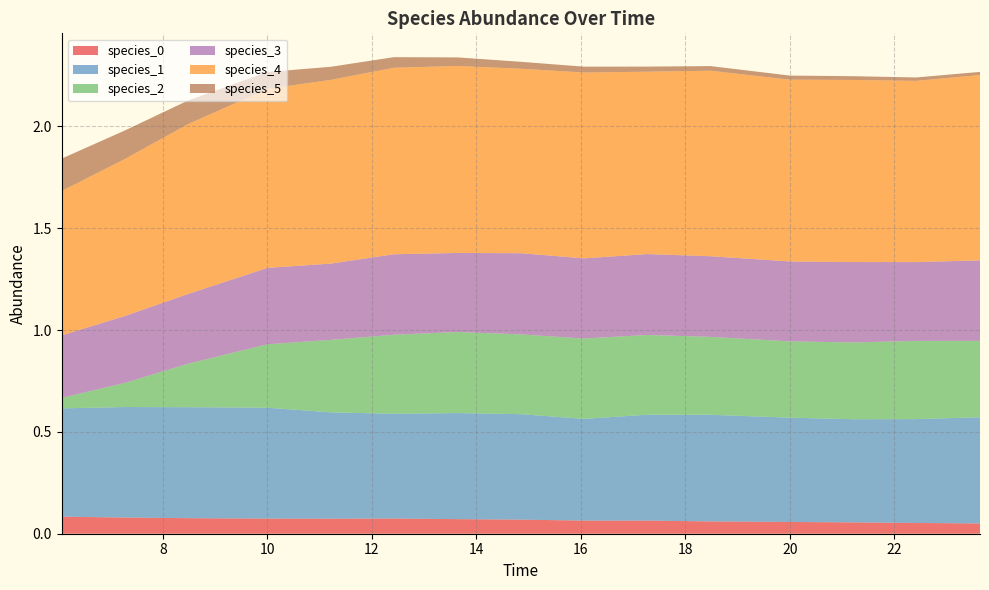

Reading left to right, extract all data points from this chart.

species_0: 0=0.1	1=0.1	2=0.1	3=0.1	4=0.1	5=0.1	6=0.1	7=0.1	8=0.1	9=0.1	10=0.1	11=0.1	12=0.1	13=0.1	14=0.1
species_1: 0=0.5	1=0.5	2=0.5	3=0.5	4=0.5	5=0.5	6=0.5	7=0.5	8=0.5	9=0.5	10=0.5	11=0.5	12=0.5	13=0.5	14=0.5
species_2: 0=0.1	1=0.1	2=0.2	3=0.3	4=0.4	5=0.4	6=0.4	7=0.4	8=0.4	9=0.4	10=0.4	11=0.4	12=0.4	13=0.4	14=0.4
species_3: 0=0.3	1=0.3	2=0.3	3=0.4	4=0.4	5=0.4	6=0.4	7=0.4	8=0.4	9=0.4	10=0.4	11=0.4	12=0.4	13=0.4	14=0.4
species_4: 0=0.7	1=0.8	2=0.8	3=0.9	4=0.9	5=0.9	6=0.9	7=0.9	8=0.9	9=0.9	10=0.9	11=0.9	12=0.9	13=0.9	14=0.9
species_5: 0=0.2	1=0.1	2=0.1	3=0.1	4=0.1	5=0.1	6=0.0	7=0.0	8=0.0	9=0.0	10=0.0	11=0.0	12=0.0	13=0.0	14=0.0